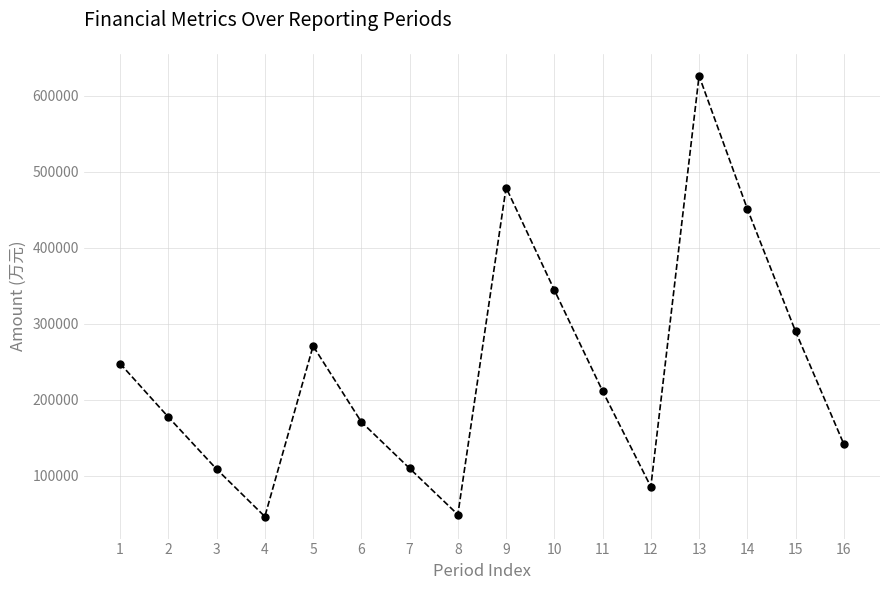

Is it true that the value at 12 is 85572?

True